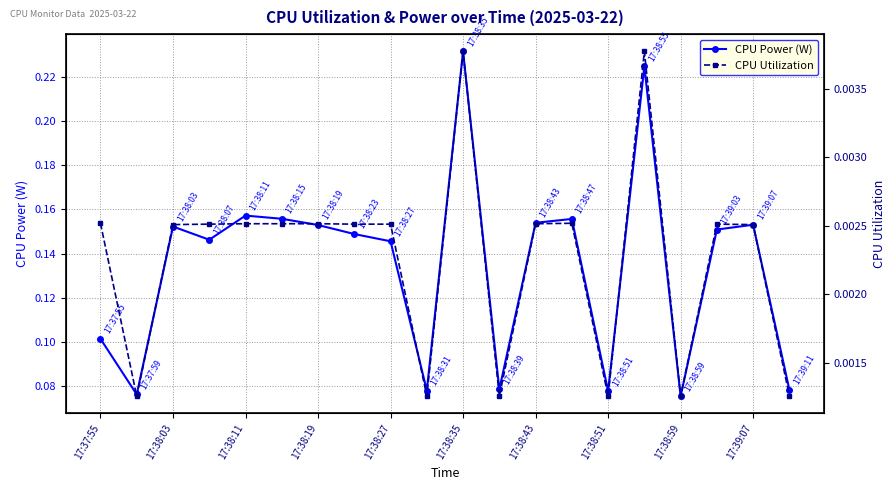

At which category does CPU Power (W) reach its first local peak?

17:38:03